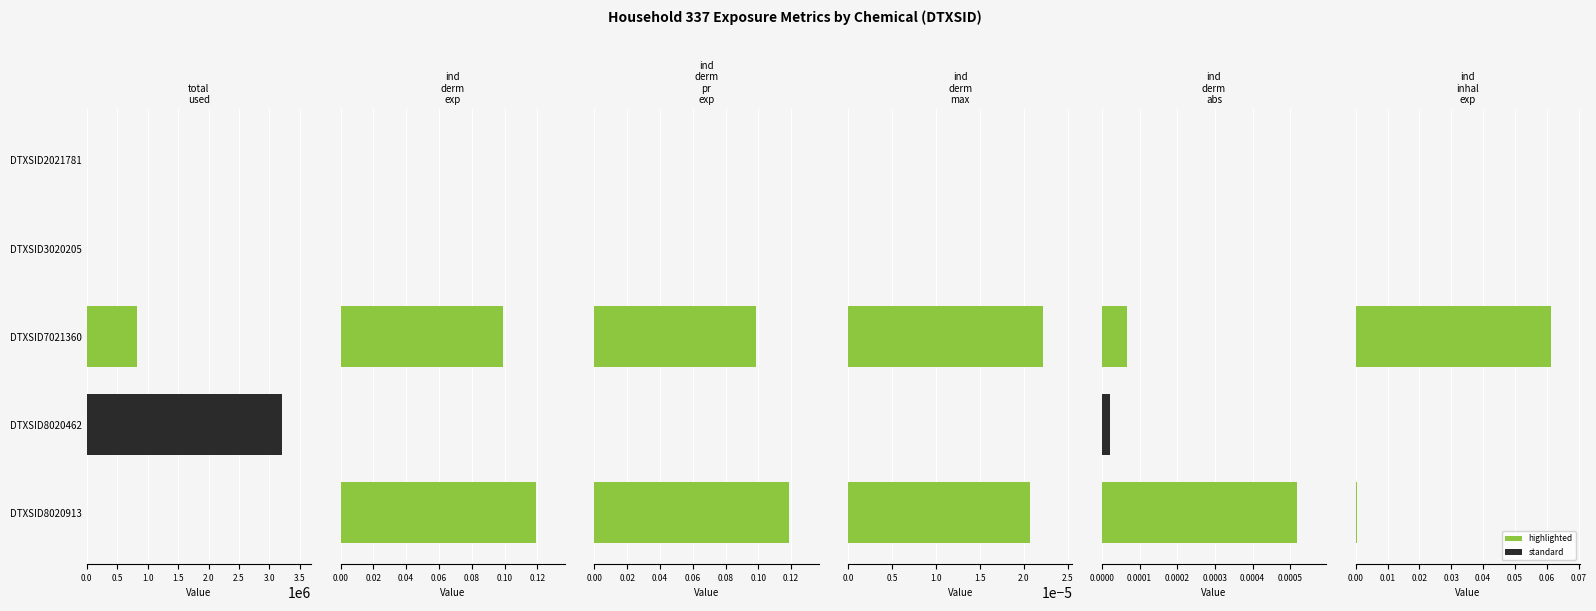

Which series has the largest range (max minus min)?

total.used